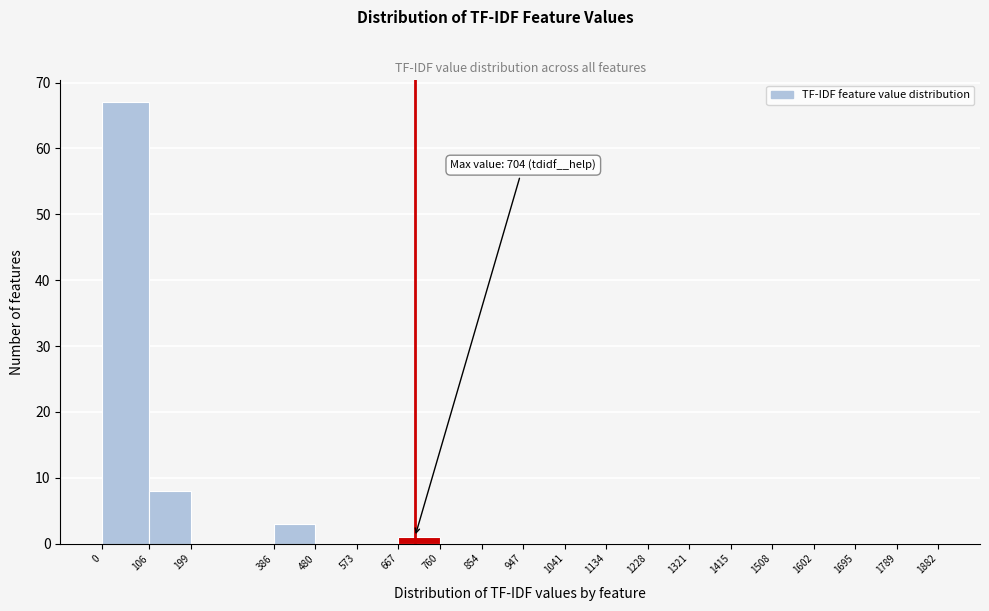

Which range on the x-axis has the tallest bar?

0 to 106